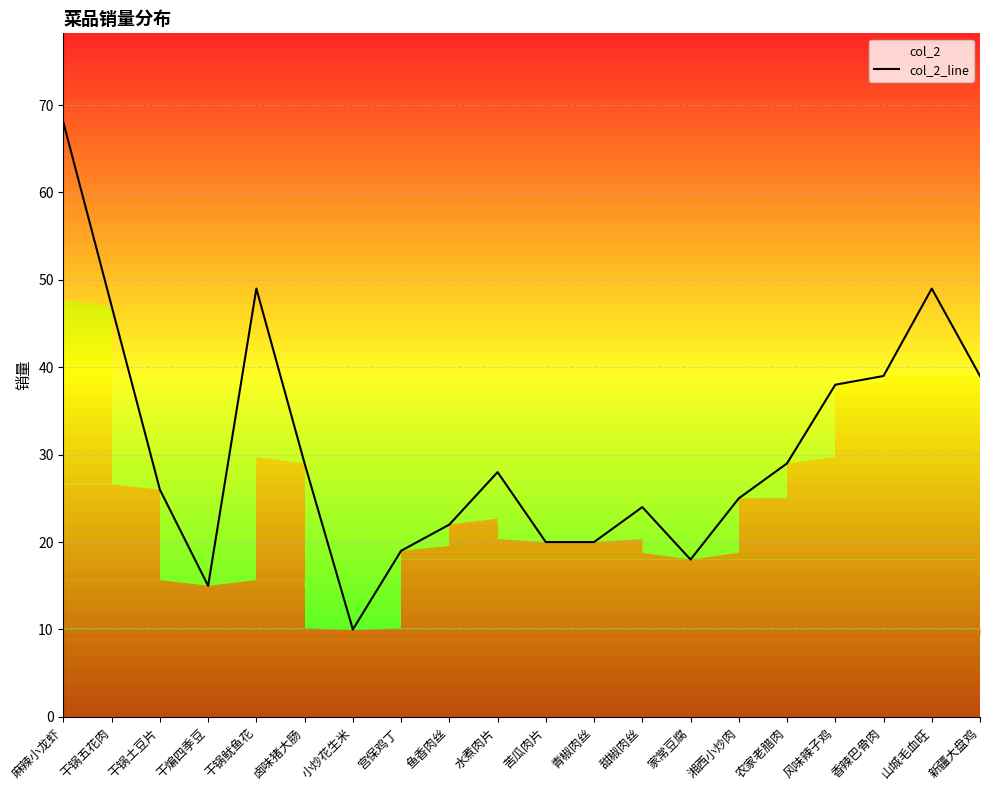

Reading right to left, transcribe all the data shown in this chart.

39	49	39	38	29	25	18	24	20	20	28	22	19	10	29	49	15	26	47	68